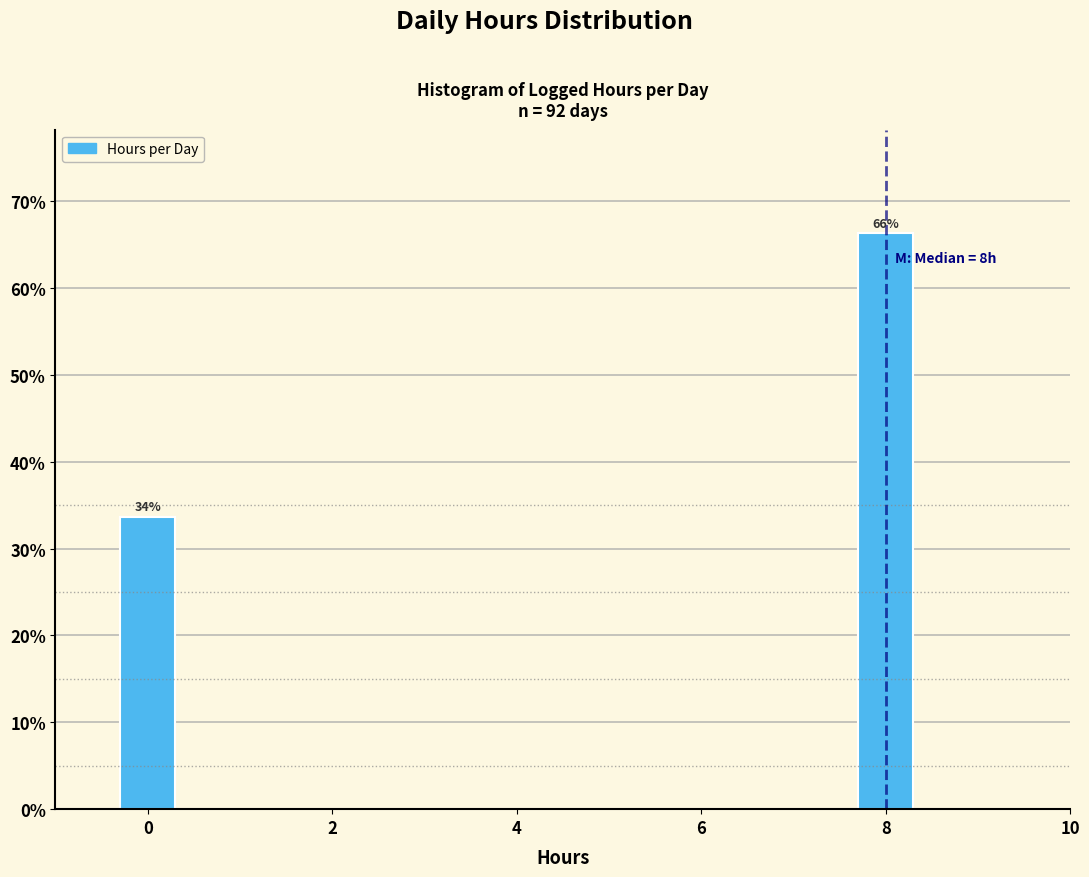

Is it true that the value at 0 is 21.6?

False